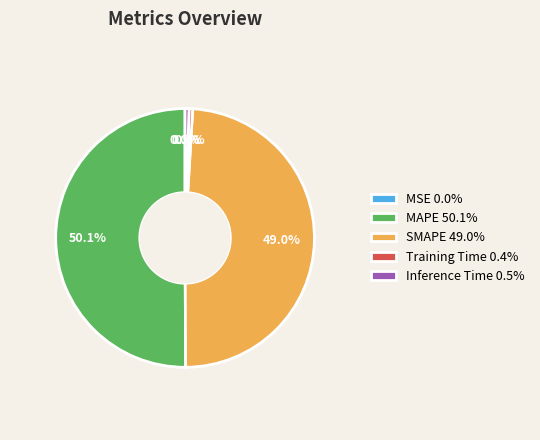

How much of the chart is everything except MAPE 50.1%?

49.9%